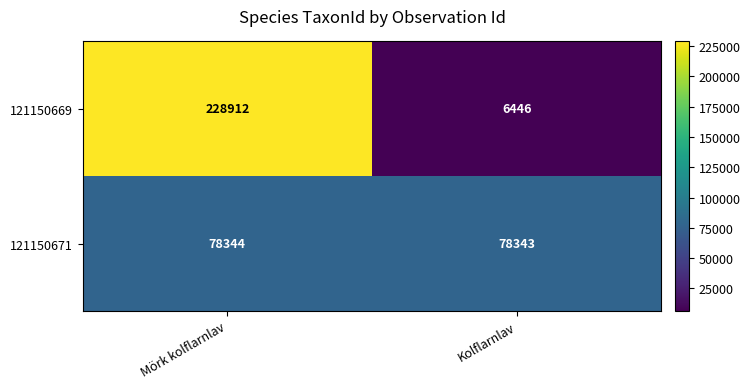

Reading left to right, transcribe all the data shown in this chart.

121150669: Mörk kolflarnlav=228912	Kolflarnlav=6446
121150671: Mörk kolflarnlav=78344	Kolflarnlav=78343